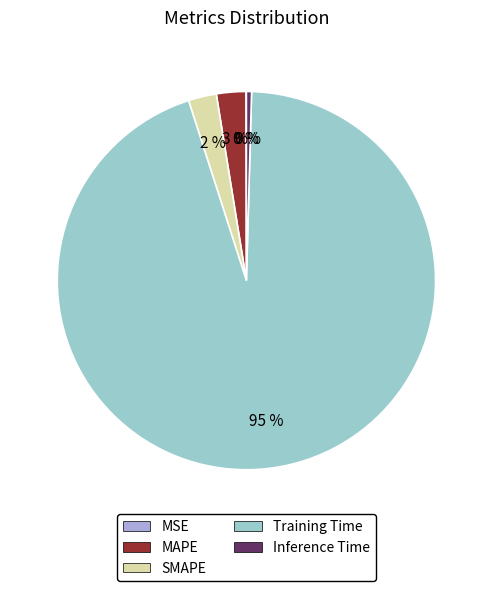

True or false: Inference Time accounts for 0% of the total.

True